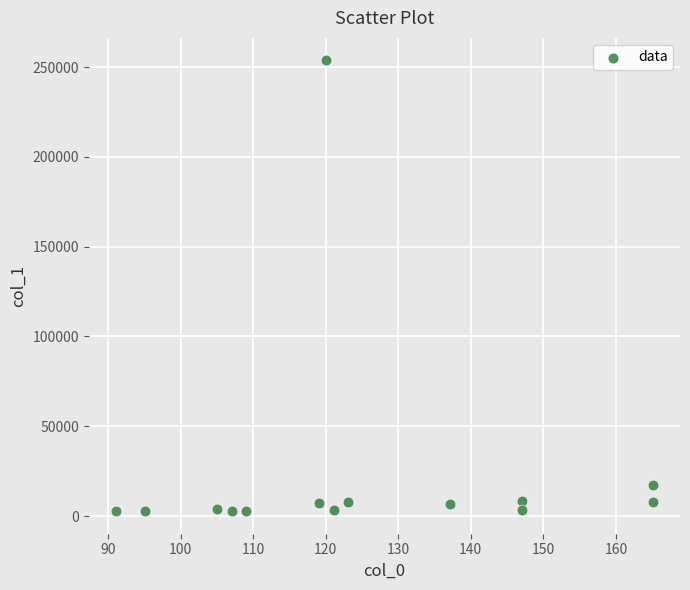

What Y value in the scatter plot is closest to 128233?

17459.6